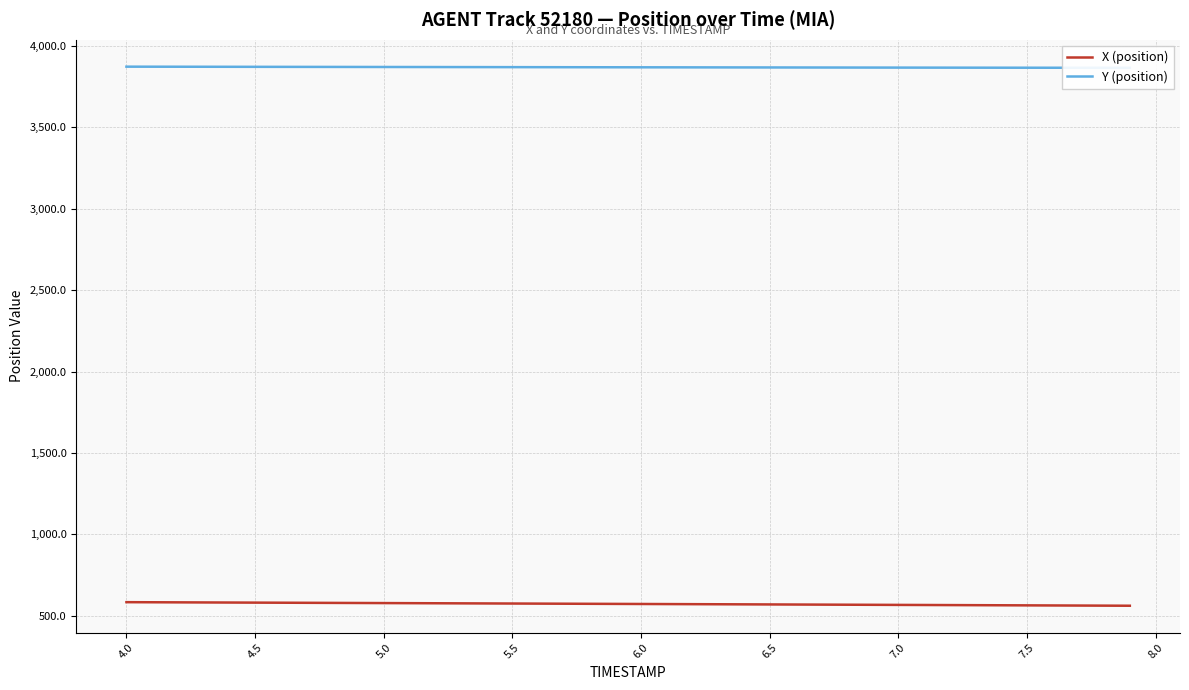

What is the sum of all Y (position) values?

154725.2